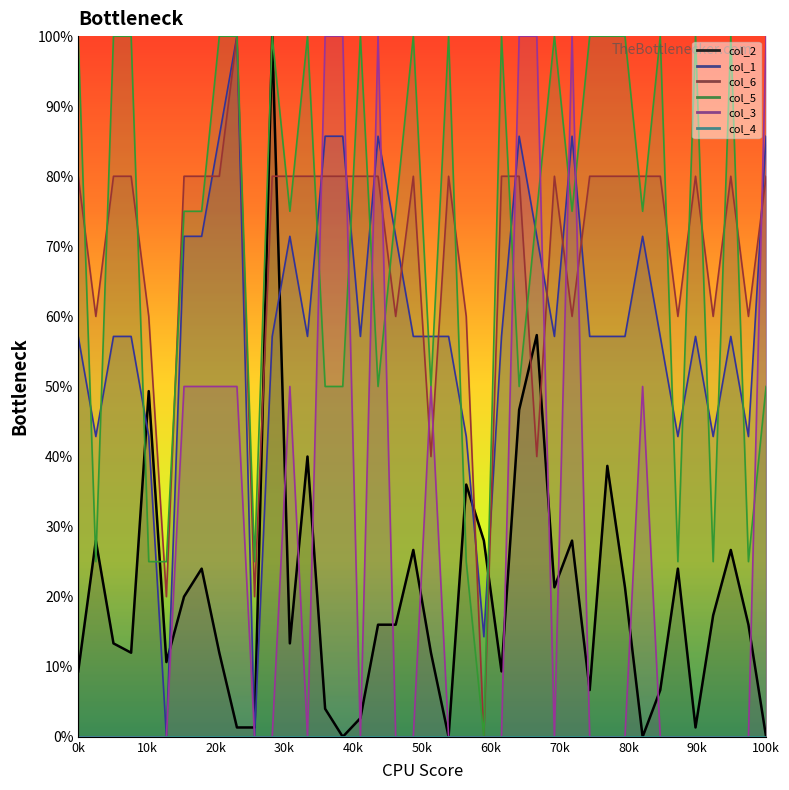

What is the label of the 12th point from the right?

28